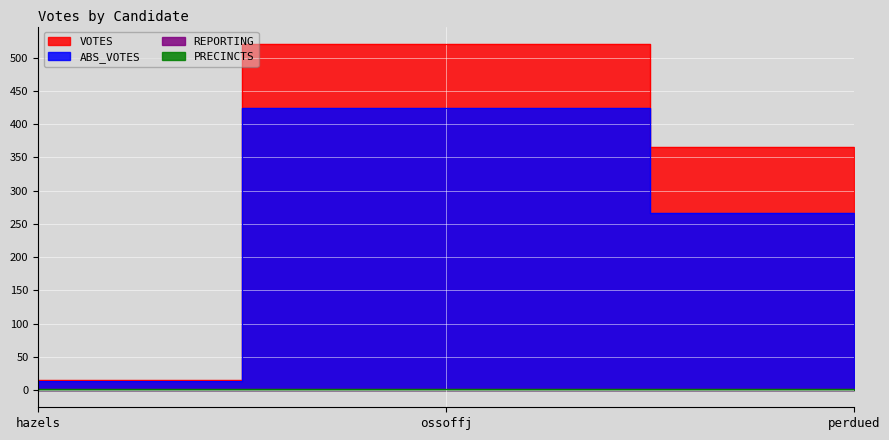

Reading left to right, list all the values displayed in this chart.

VOTES: 15	521	366
ABS_VOTES: 13	424	267